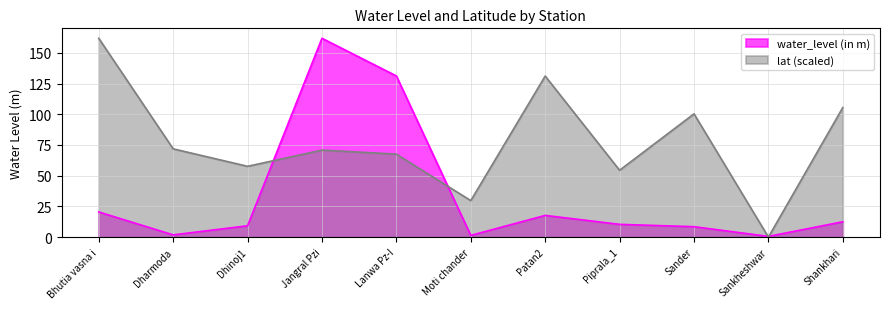

Does the chart have visible grid lines?

Yes